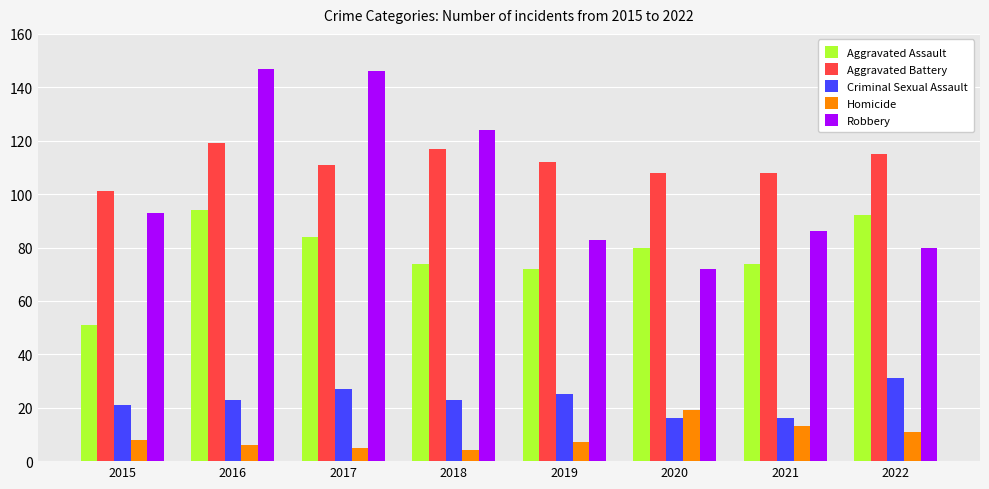

Where does the Aggravated Assault series first go above 80?

2016